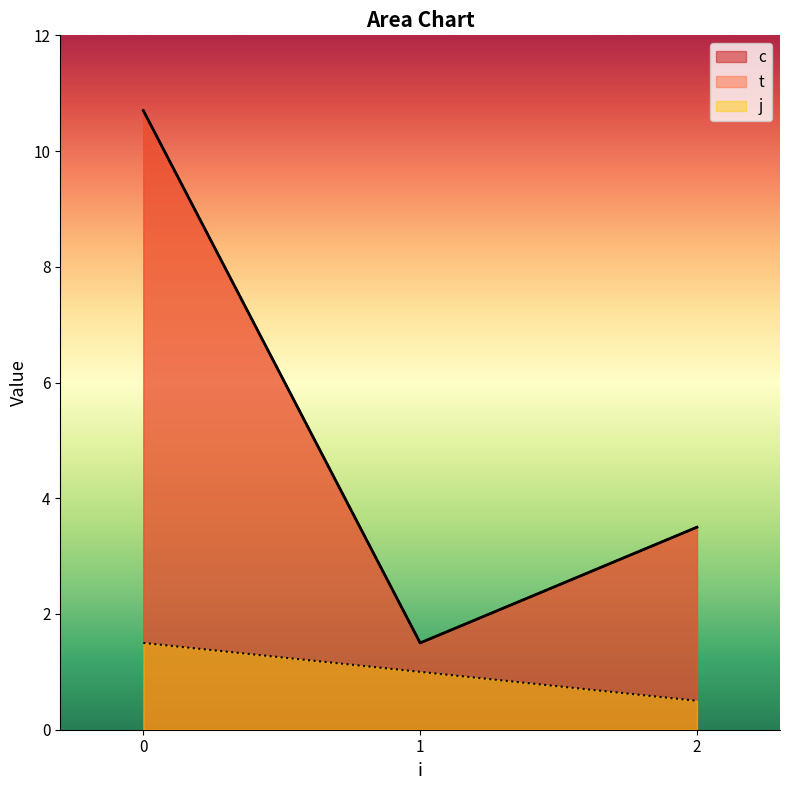

What is the total value across all series at 0?

21.4